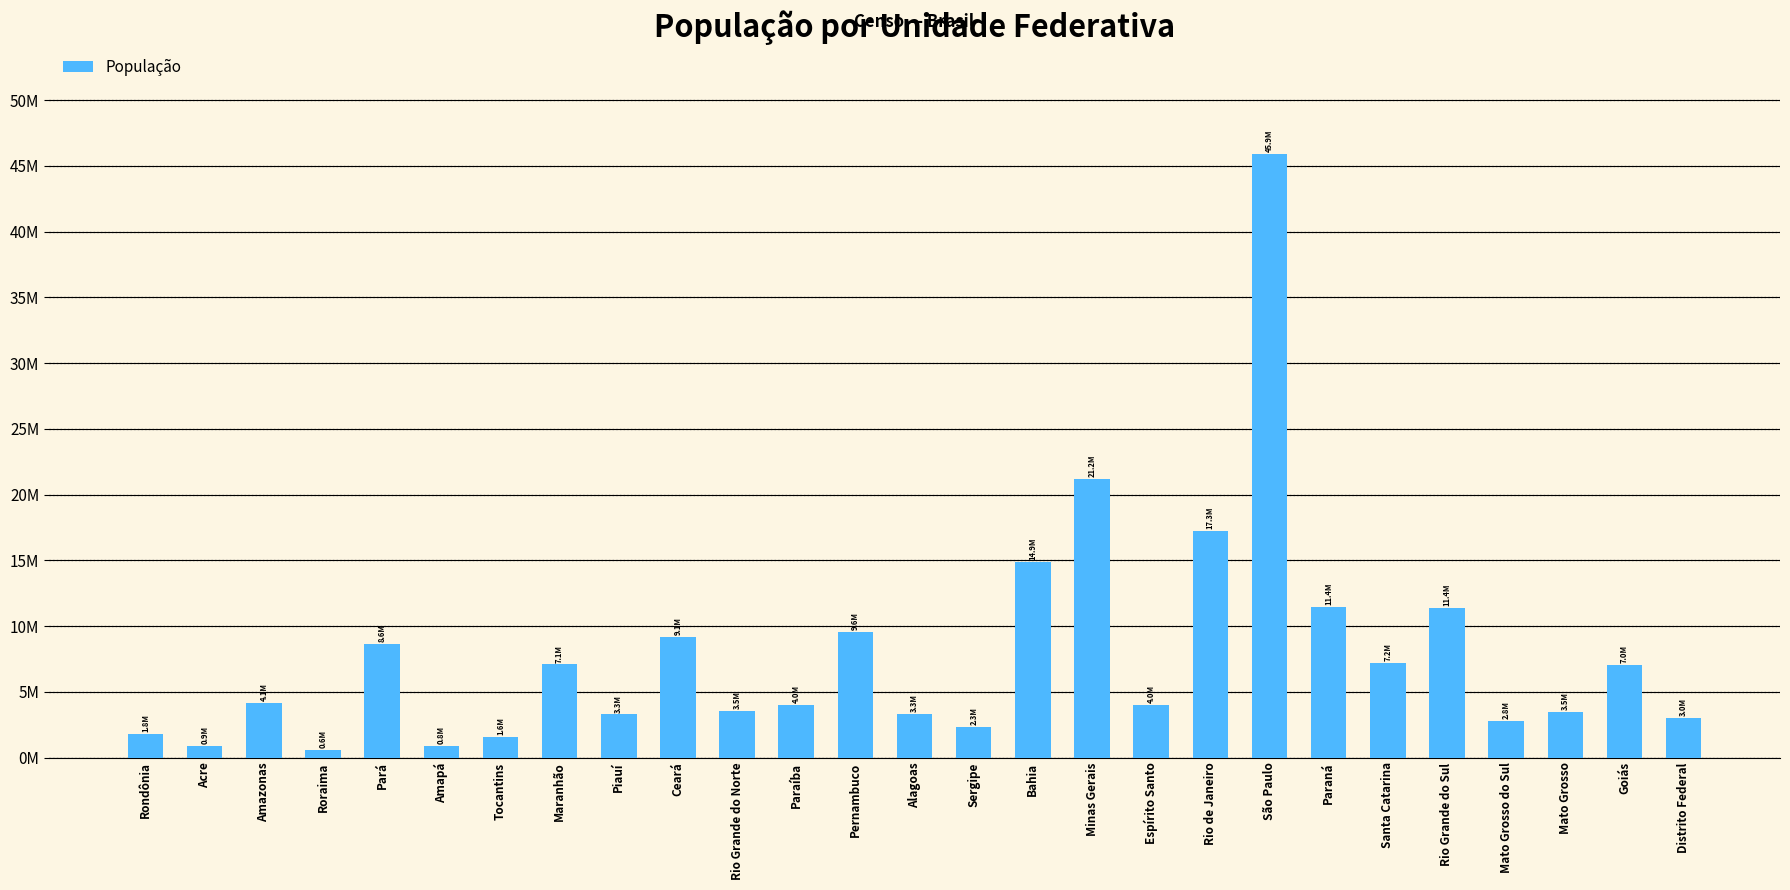

Which has a higher value, Amazonas or Minas Gerais?

Minas Gerais